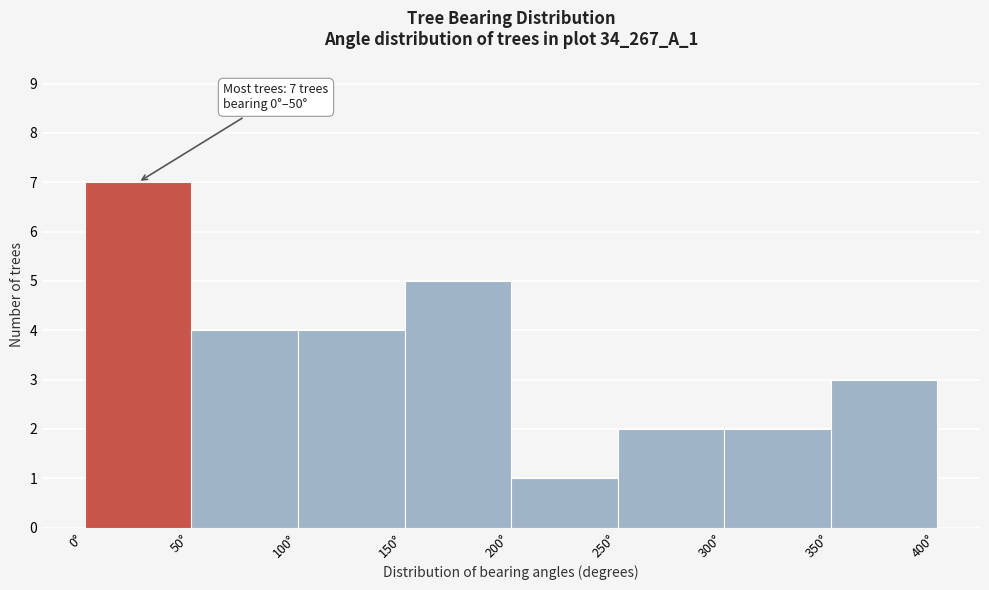

Over which range of the x-axis is the bar tallest?

0 to 50